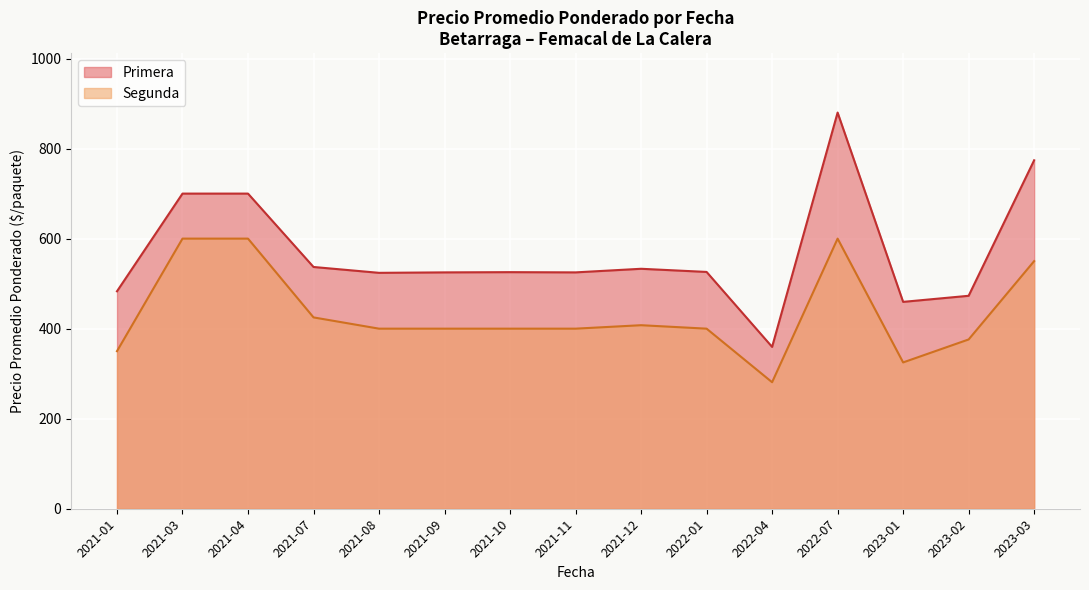

What is the sum of the Primera values at 2021-09 and 2023-01?

984.5